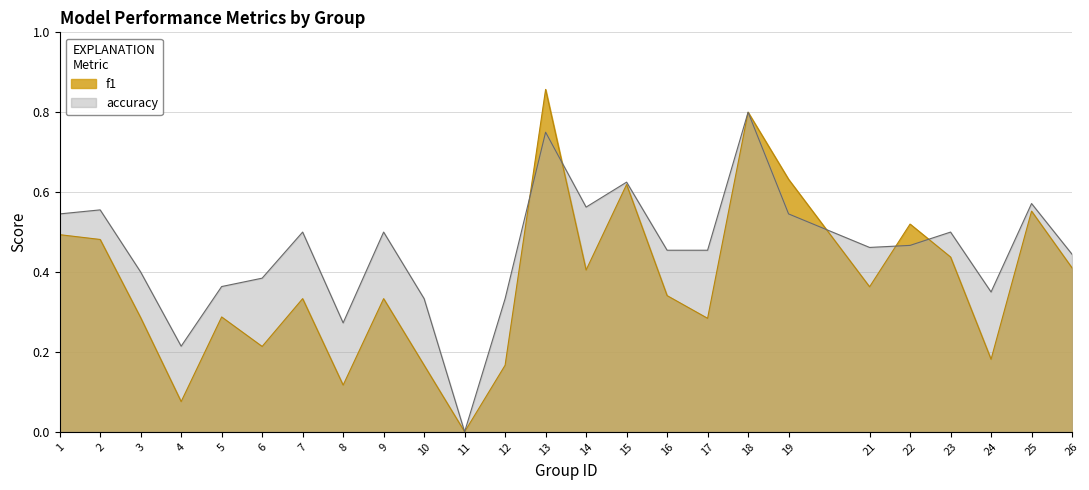

Where is accuracy nearest to the value 0?

11